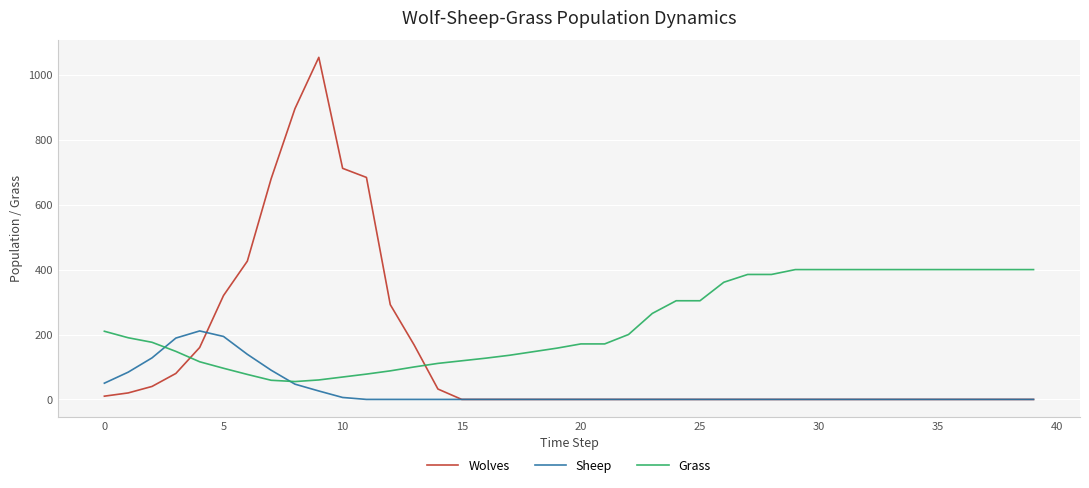

List the series in order of their overall mean, highest first.

Grass, Wolves, Sheep